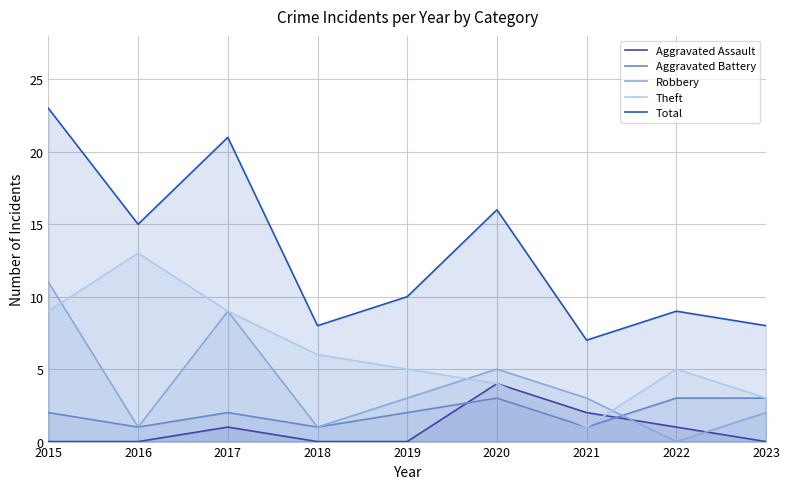

True or false: Total and Aggravated Assault intersect in this chart.

False